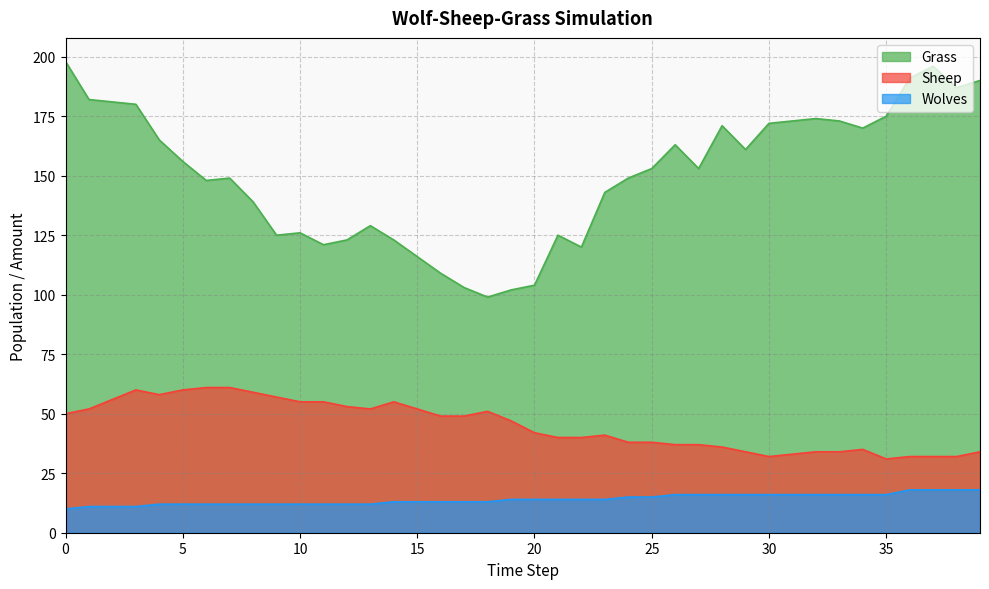

True or false: Wolves and Grass intersect in this chart.

False